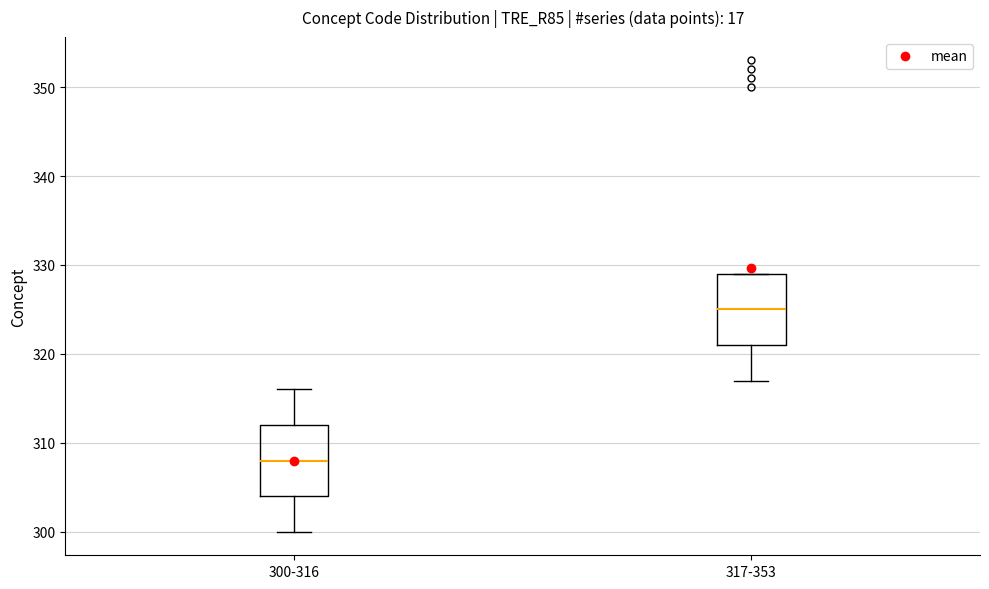

Where does the lower whisker of the box for 317-353 end on the y-axis? The values are not printed on the chart, so give them approximately, as read against the axis.

317